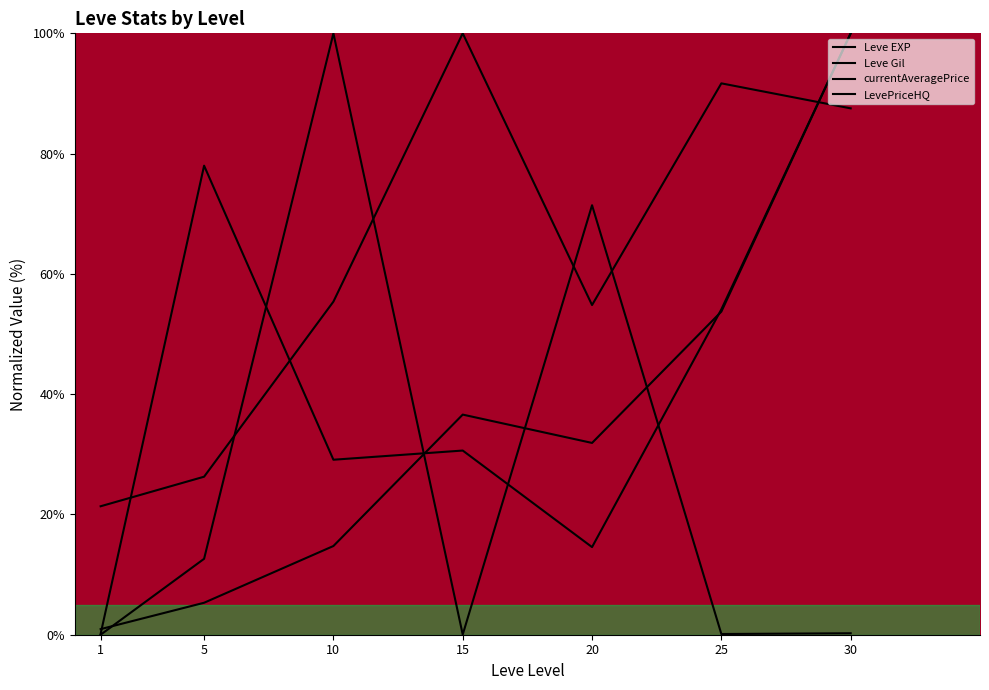

At which label is LevePriceHQ closest to 50?

25